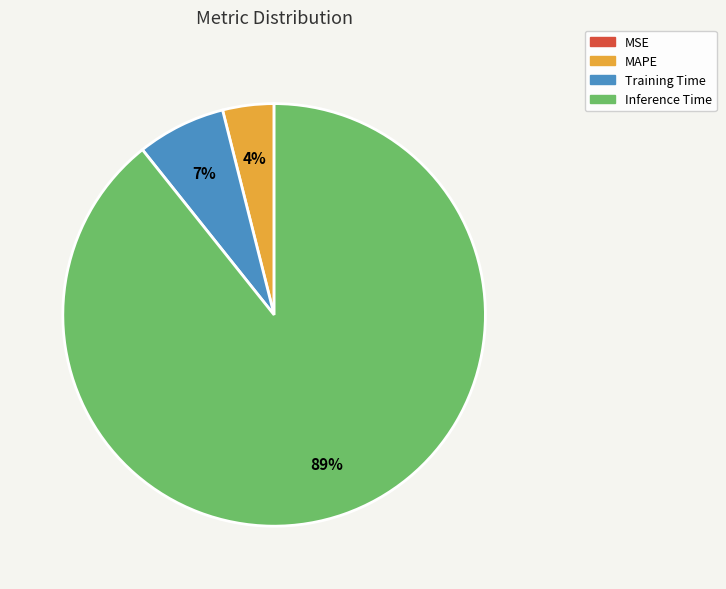

To the nearest percent, what is the difference between the largest and smallest slice percentages?

89%